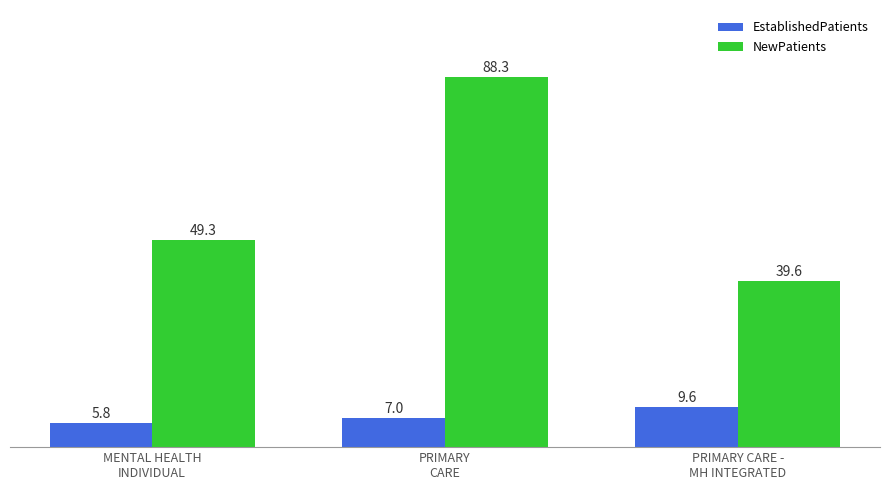

What position from the left is PRIMARY
CARE?

2